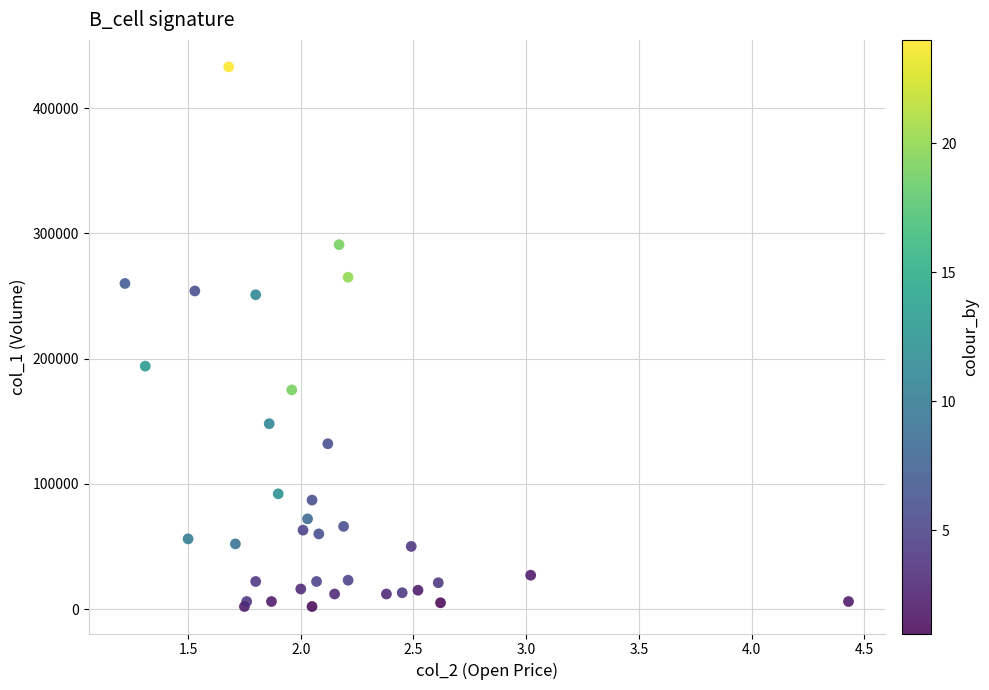

What Y value in the scatter plot is closest to 217500?

194000